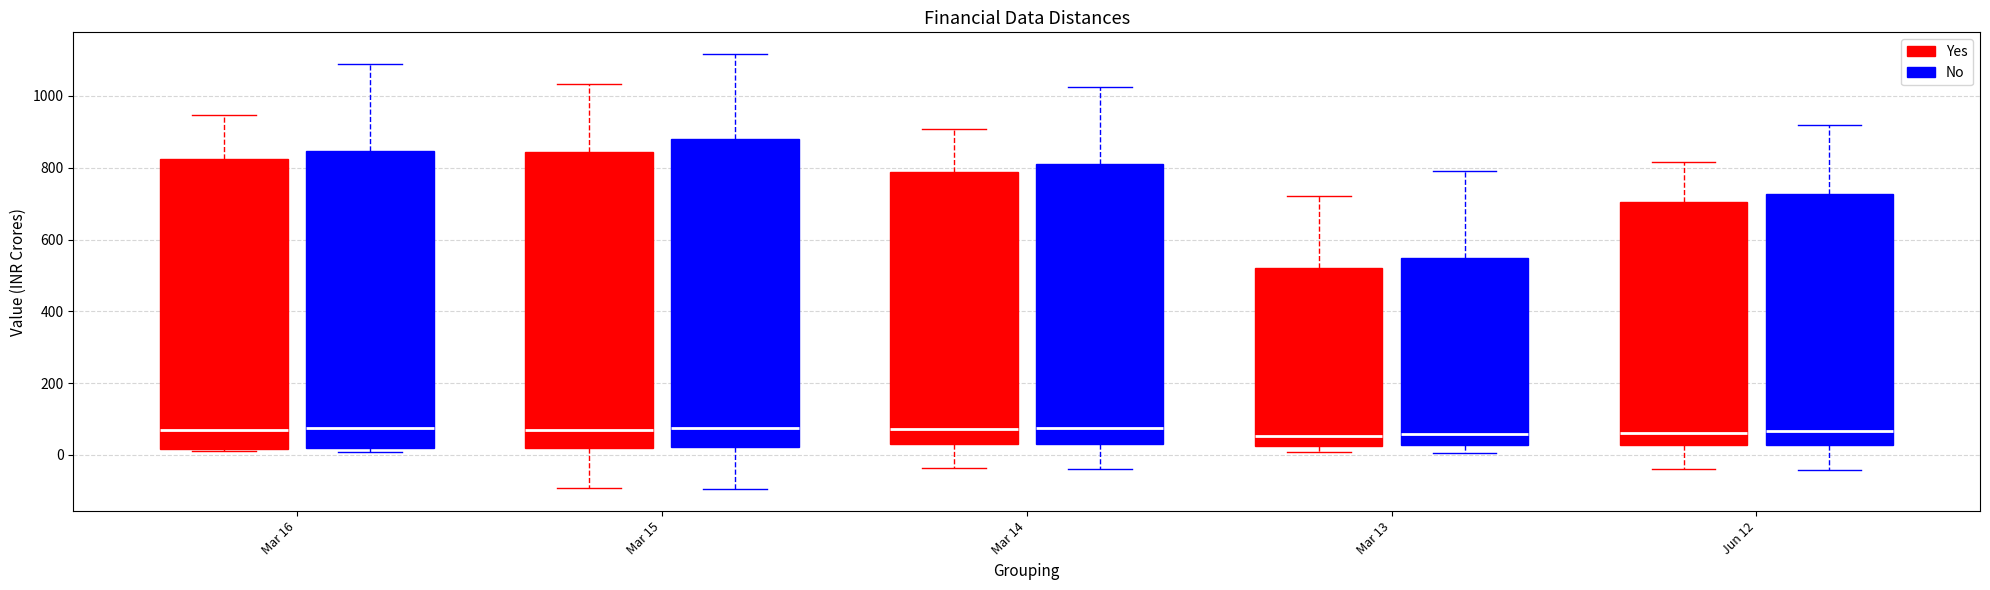

Reading left to right, read every box against the y-axis: the position of its median line, the range the box covers, and the ends of its whiskers. The values are not printed on the chart, so give them approximately, as read against the axis.

Mar 16 (Yes): median 60, box 20 to 820, whiskers 20 to 940
Mar 16 (No): median 80, box 20 to 840, whiskers 0 to 1080
Mar 15 (Yes): median 80, box 20 to 840, whiskers -100 to 1040
Mar 15 (No): median 80, box 20 to 880, whiskers -100 to 1120
Mar 14 (Yes): median 80, box 20 to 780, whiskers -40 to 900
Mar 14 (No): median 80, box 40 to 820, whiskers -40 to 1020
Mar 13 (Yes): median 60, box 20 to 520, whiskers 0 to 720
Mar 13 (No): median 60, box 20 to 540, whiskers 0 to 800
Jun 12 (Yes): median 60, box 20 to 700, whiskers -40 to 820
Jun 12 (No): median 60, box 20 to 720, whiskers -40 to 920